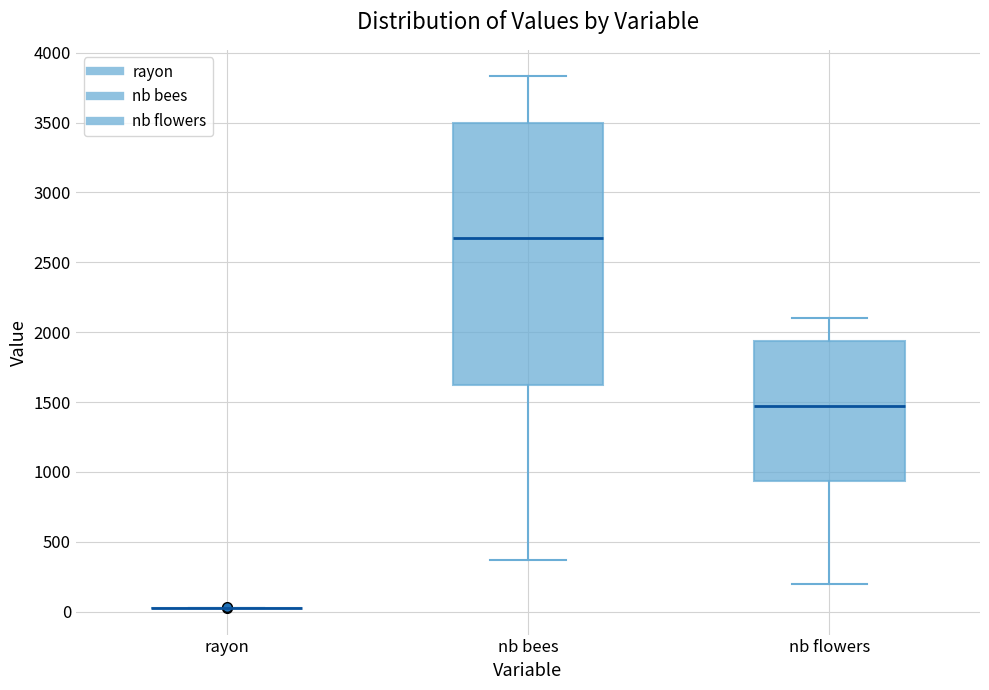

Reading left to right, transcribe this box plot: for each box, give where its median line is, the range the box spans, and where its two whiskers end, as read against the y-axis. The values are not printed on the chart, so give them approximately, as read against the axis.

rayon: box collapsed to a line at 50, whiskers 50 to 50
nb bees: median 2700, box 1650 to 3500, whiskers 350 to 3850
nb flowers: median 1500, box 950 to 1950, whiskers 200 to 2100